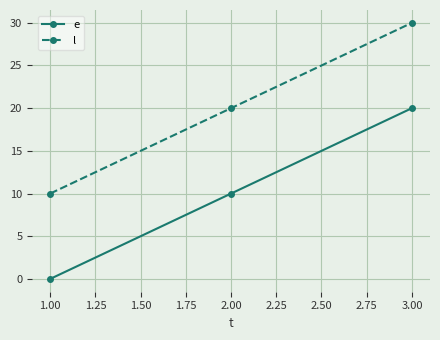

What is the sum of the l values at 2.00 and 1.00?

30